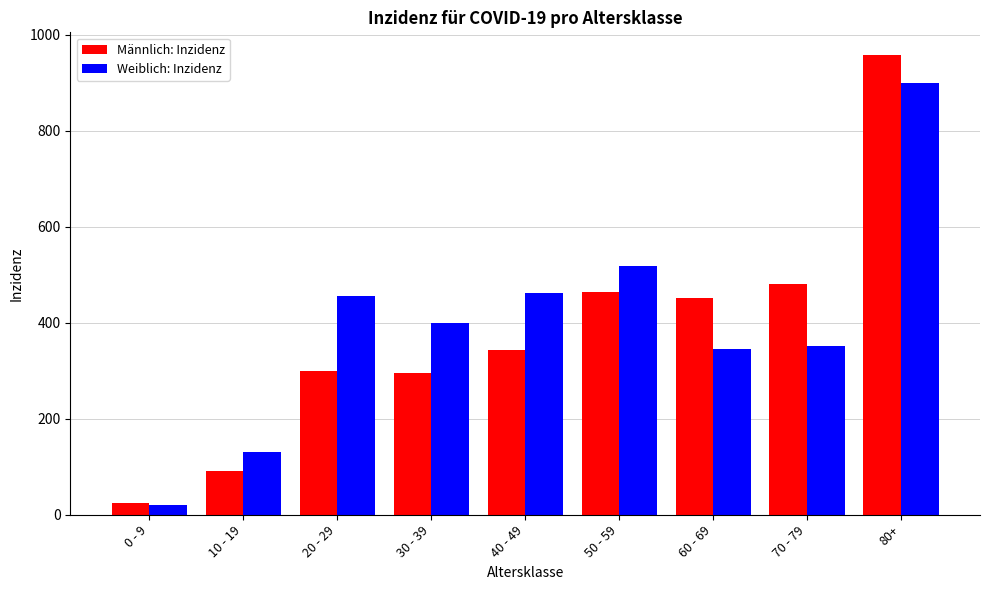

True or false: Männlich: Inzidenz has a value of 344.3 at 40 - 49.

True